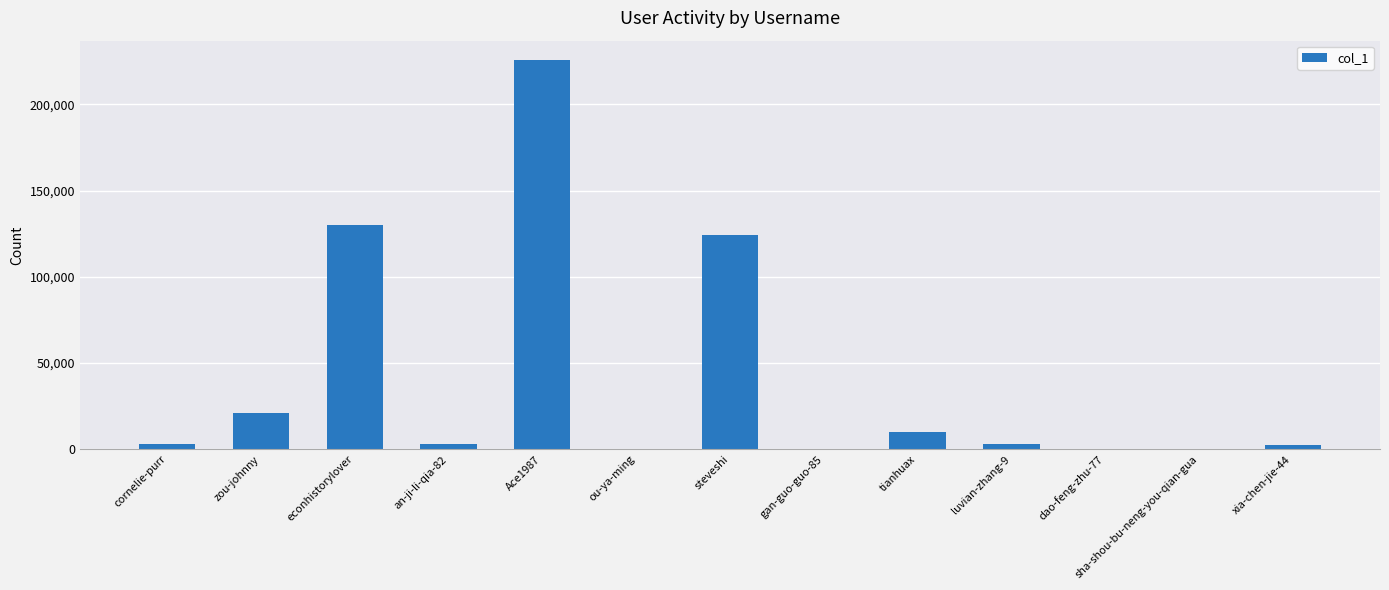

What is the change in value from econhistorylover to steveshi?

-6187